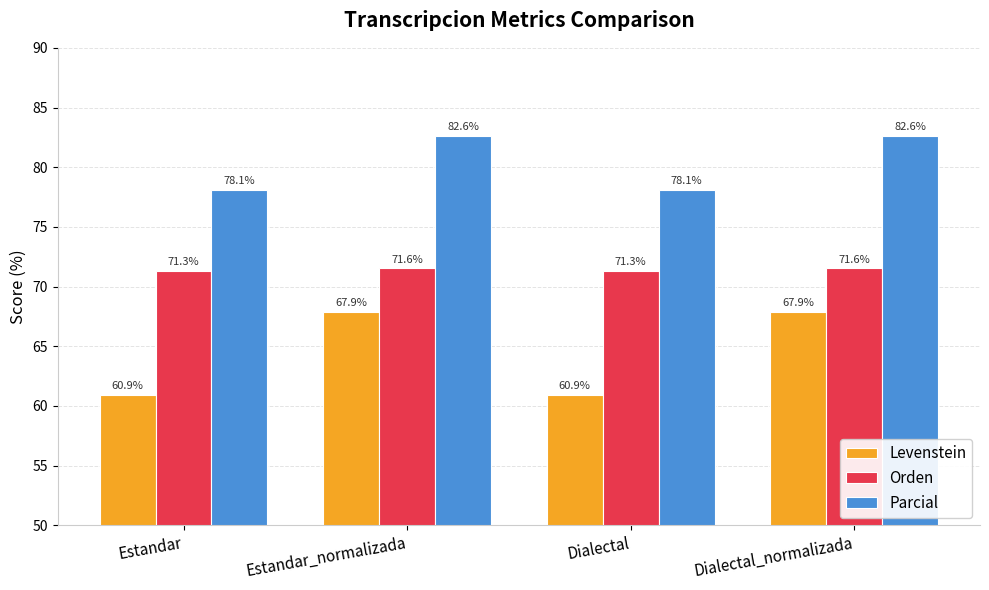

What is the value of the Parcial bar at the 1st from the left?

78.1